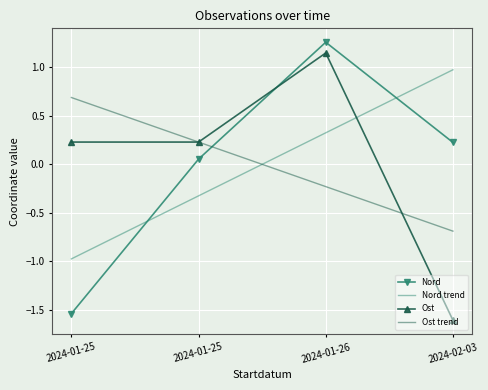

What are all the series names shown in the legend?

Nord, Nord trend, Ost, Ost trend